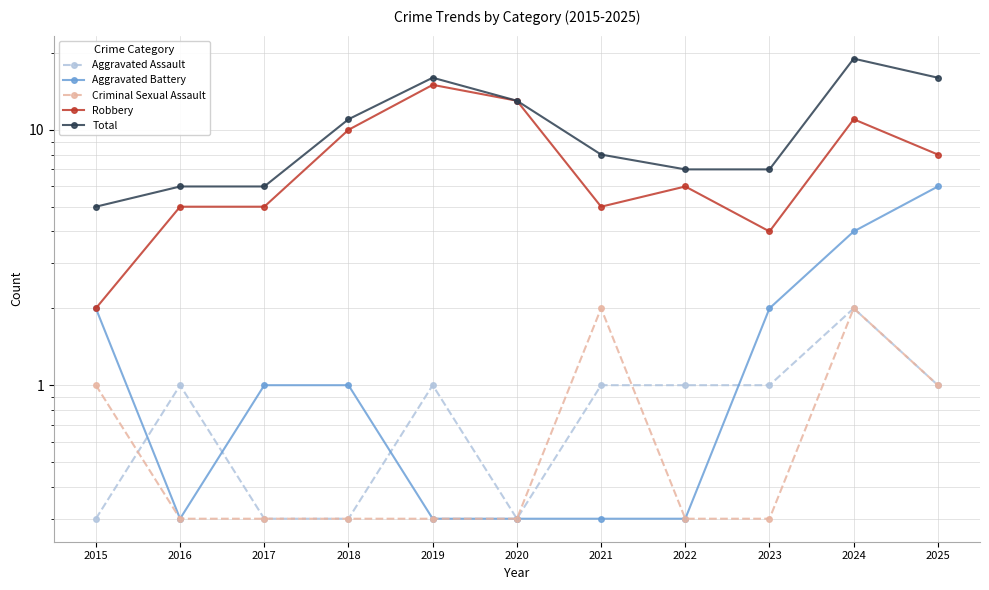

What are all the series names shown in the legend?

Aggravated Assault, Aggravated Battery, Criminal Sexual Assault, Robbery, Total